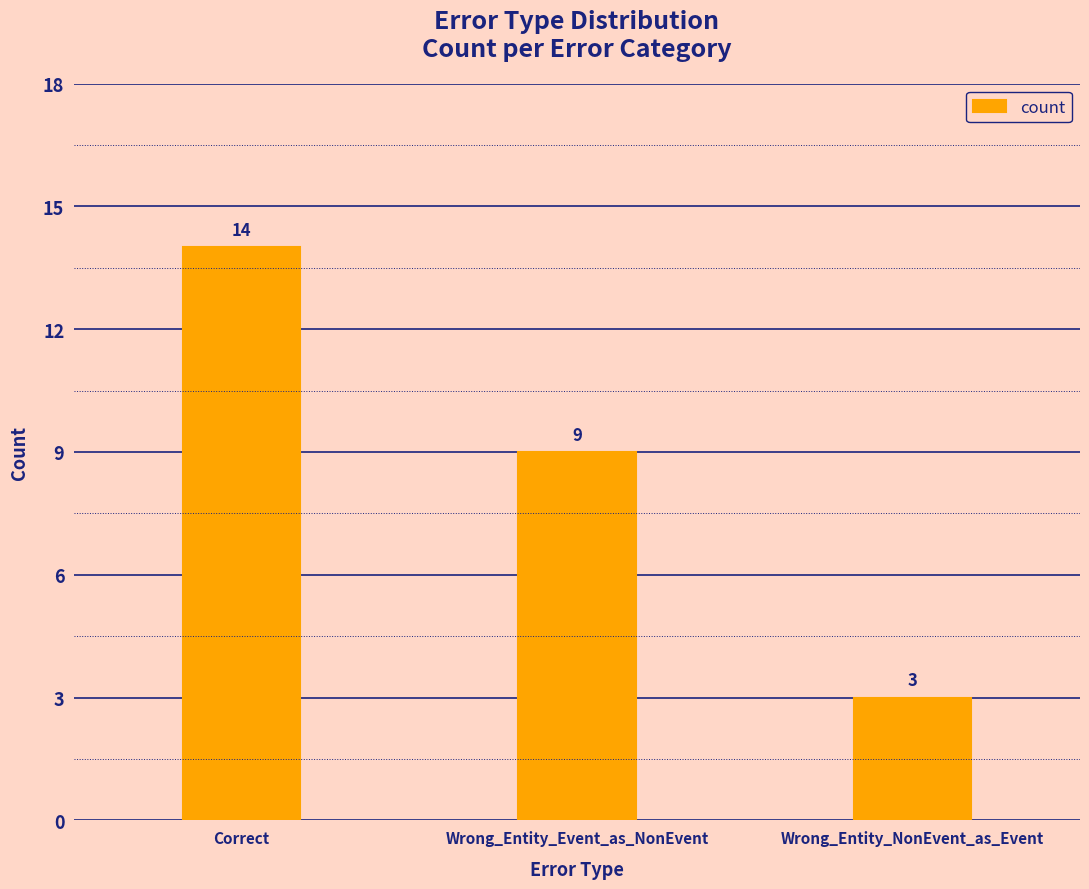

Where is the data nearest to the value 8?

Wrong_Entity_Event_as_NonEvent